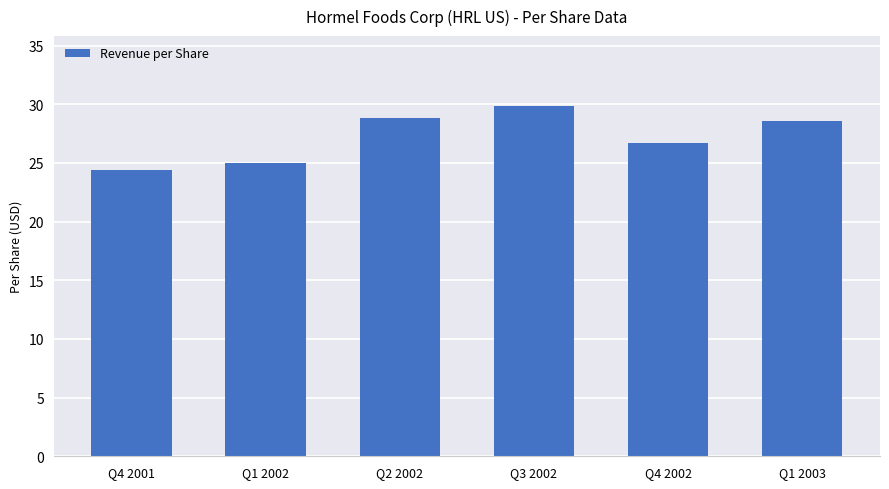

How many bars are there in total?

6